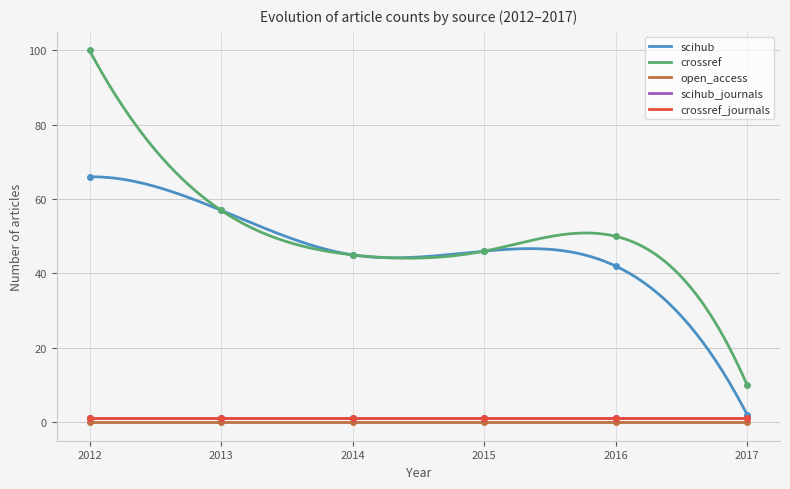

Does the chart have visible grid lines?

Yes